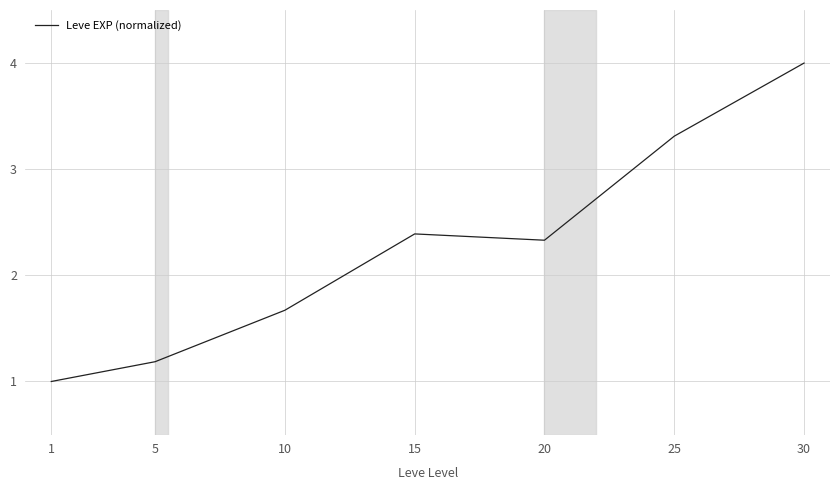

Is it true that the value at 1 is 1.0?

True